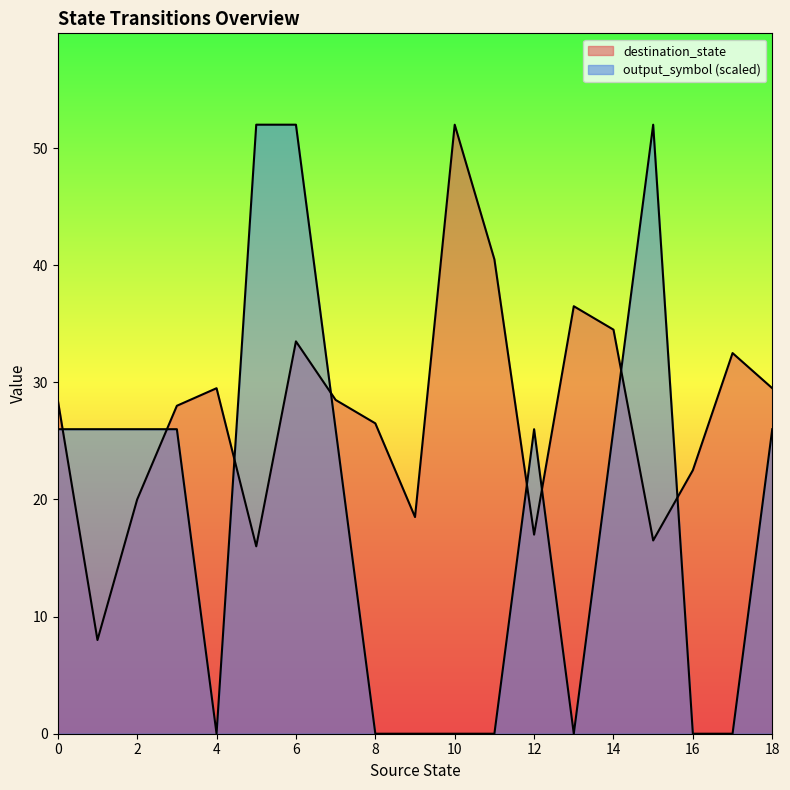

Rank the series by their maximum value, from lowest to highest.

output_symbol, destination_state